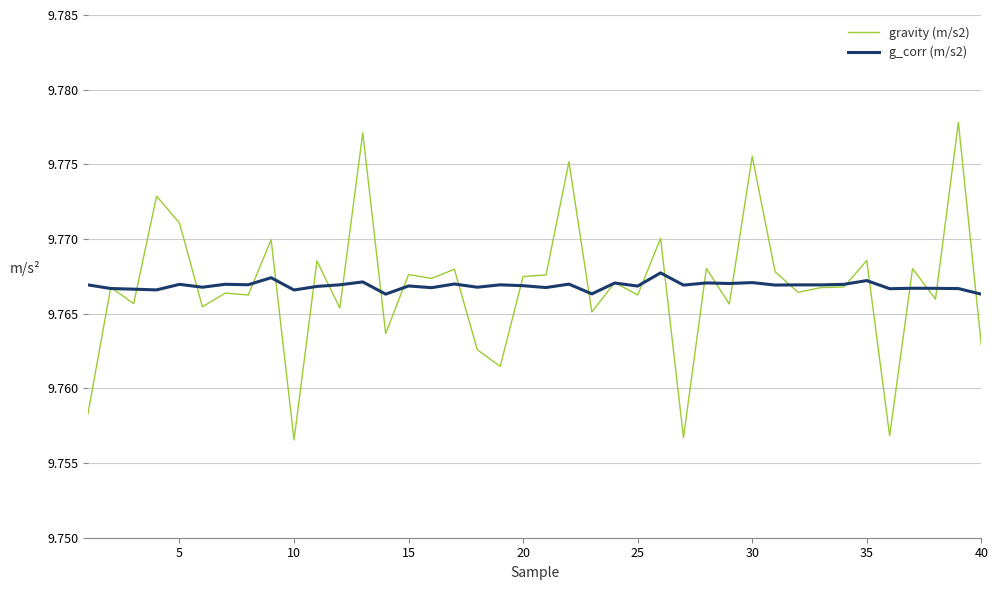

Count the g_corr (m/s2) values in the range 9 to 10.

40